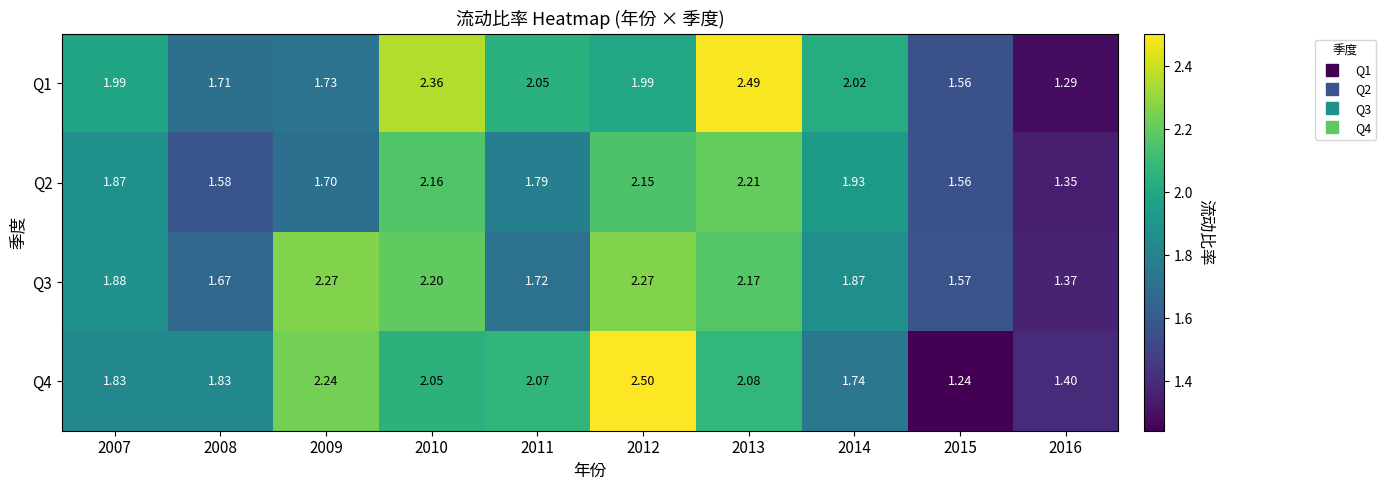

What is the total value across all series at 2010?

8.8